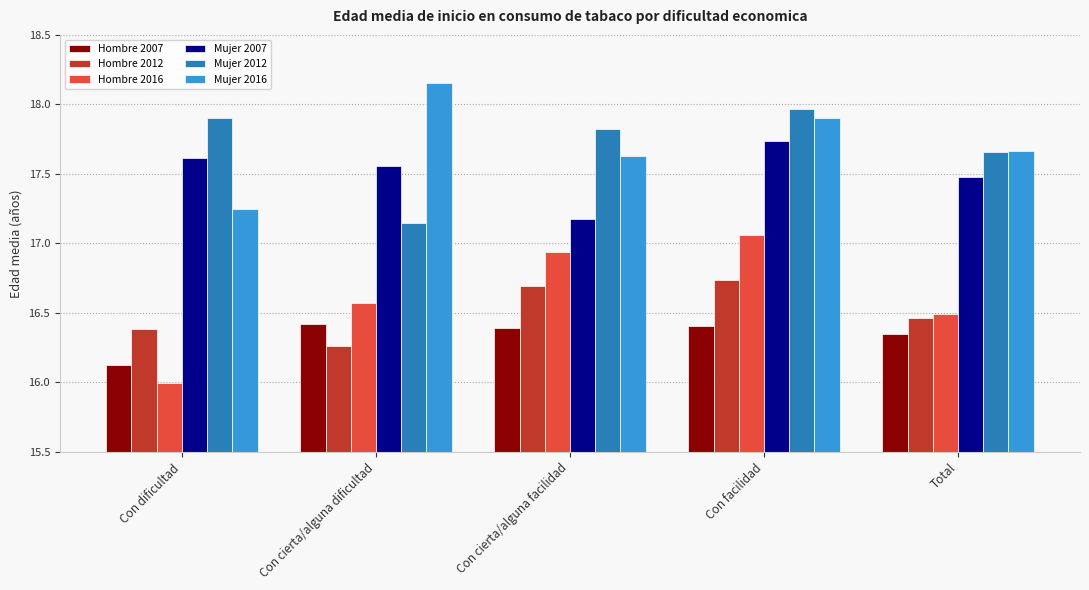

What is the difference between the Mujer 2016 values at Total and Con cierta/alguna dificultad?

0.5